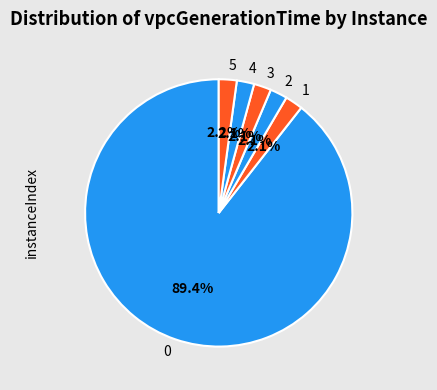

Does 5 represent more than half of the total?

No